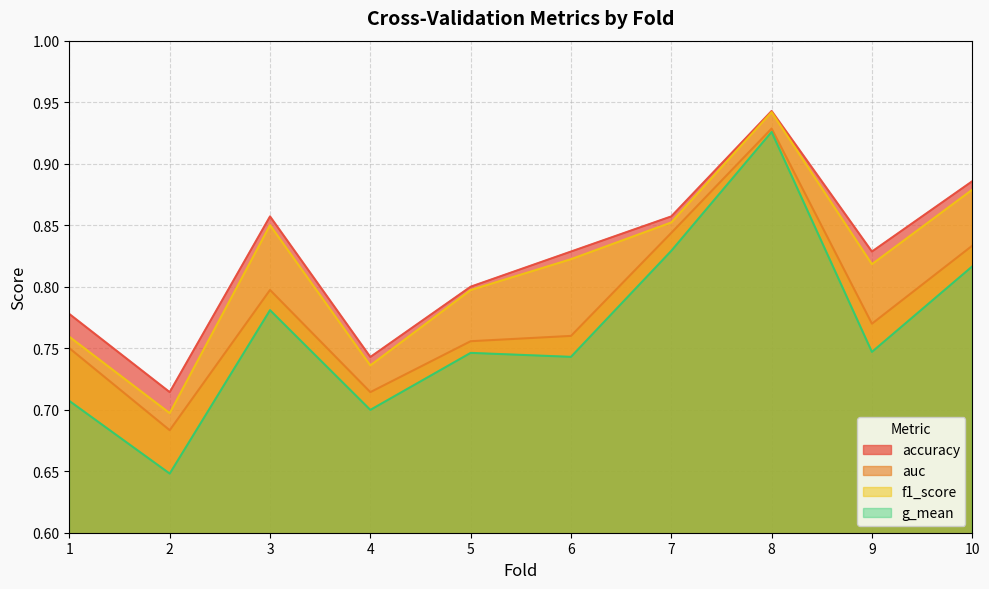

How many lines are shown in the chart?

4